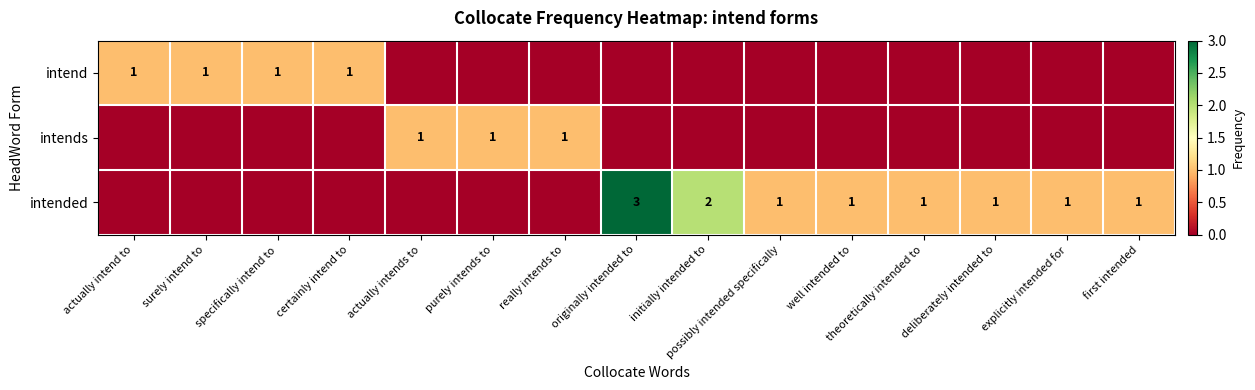

The value of intended at deliberately intended to is 0. True or false?

False